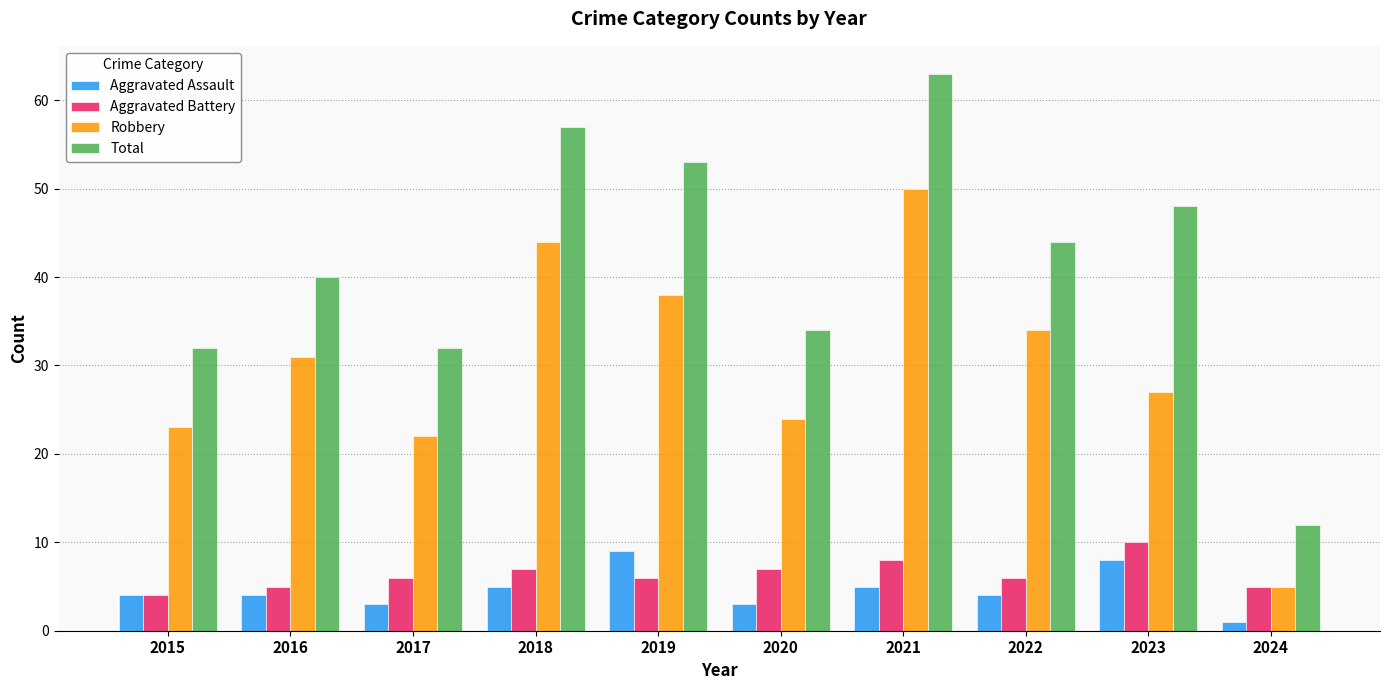

How many groups of bars are there?

10